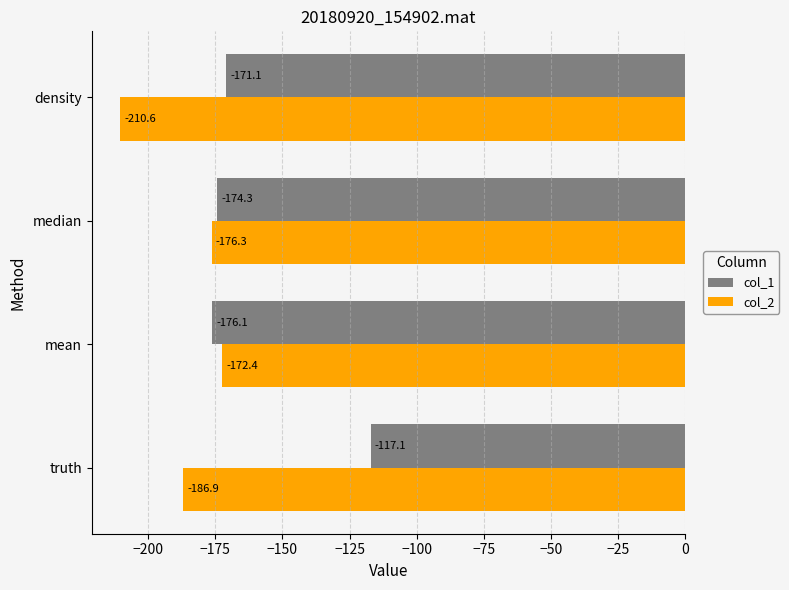

Which series has the largest total across all categories?

col_1